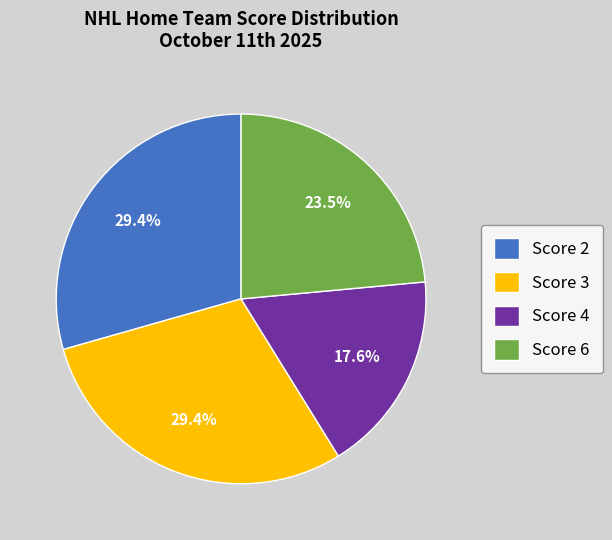

Which slice is the smallest?

Score 4